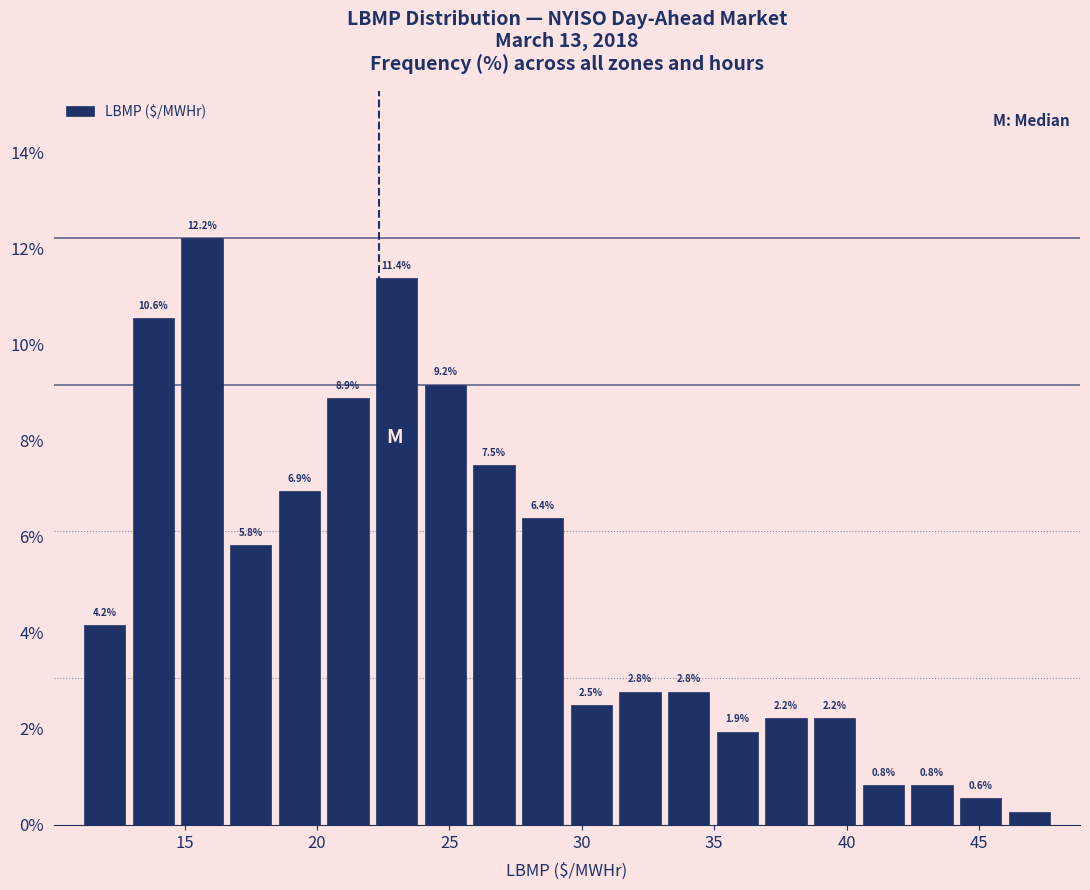

Read against the x-axis, roughly where is the centre of the tallest bar?

15.5